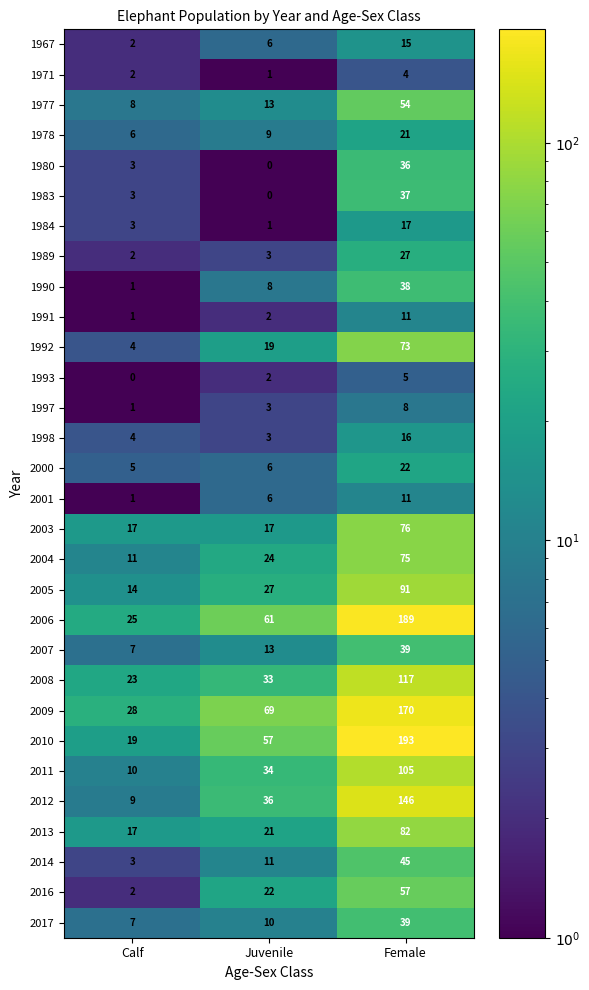

Which series has the widest spread of values?

2010